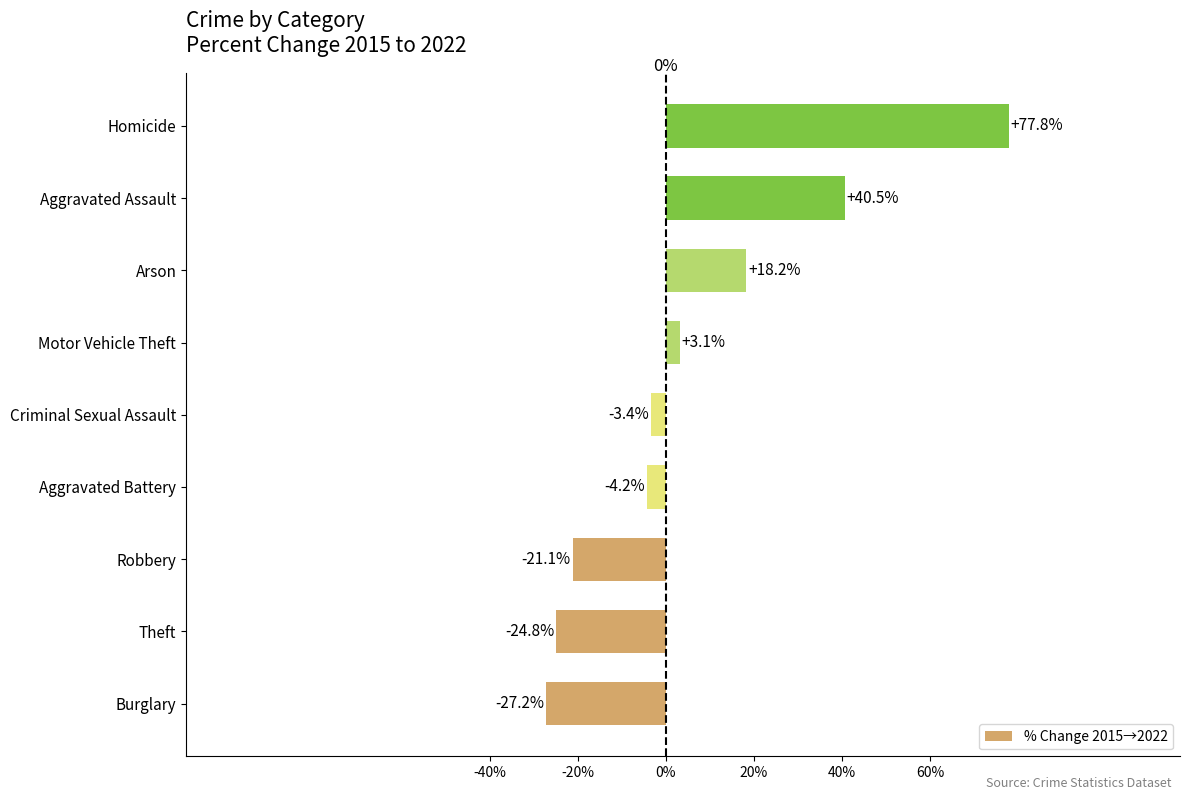

List the labels in order of value, largest first.

Homicide, Aggravated Assault, Arson, Motor Vehicle Theft, Criminal Sexual Assault, Aggravated Battery, Robbery, Theft, Burglary